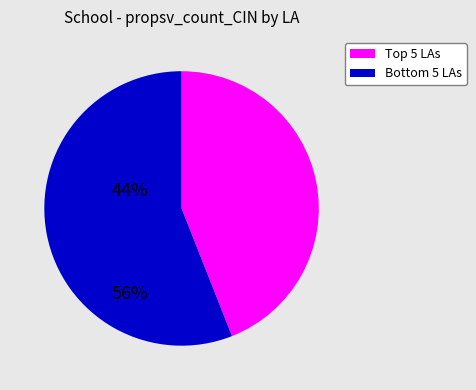

Rank the categories by value from lowest to highest.

Top 5 LAs, Bottom 5 LAs